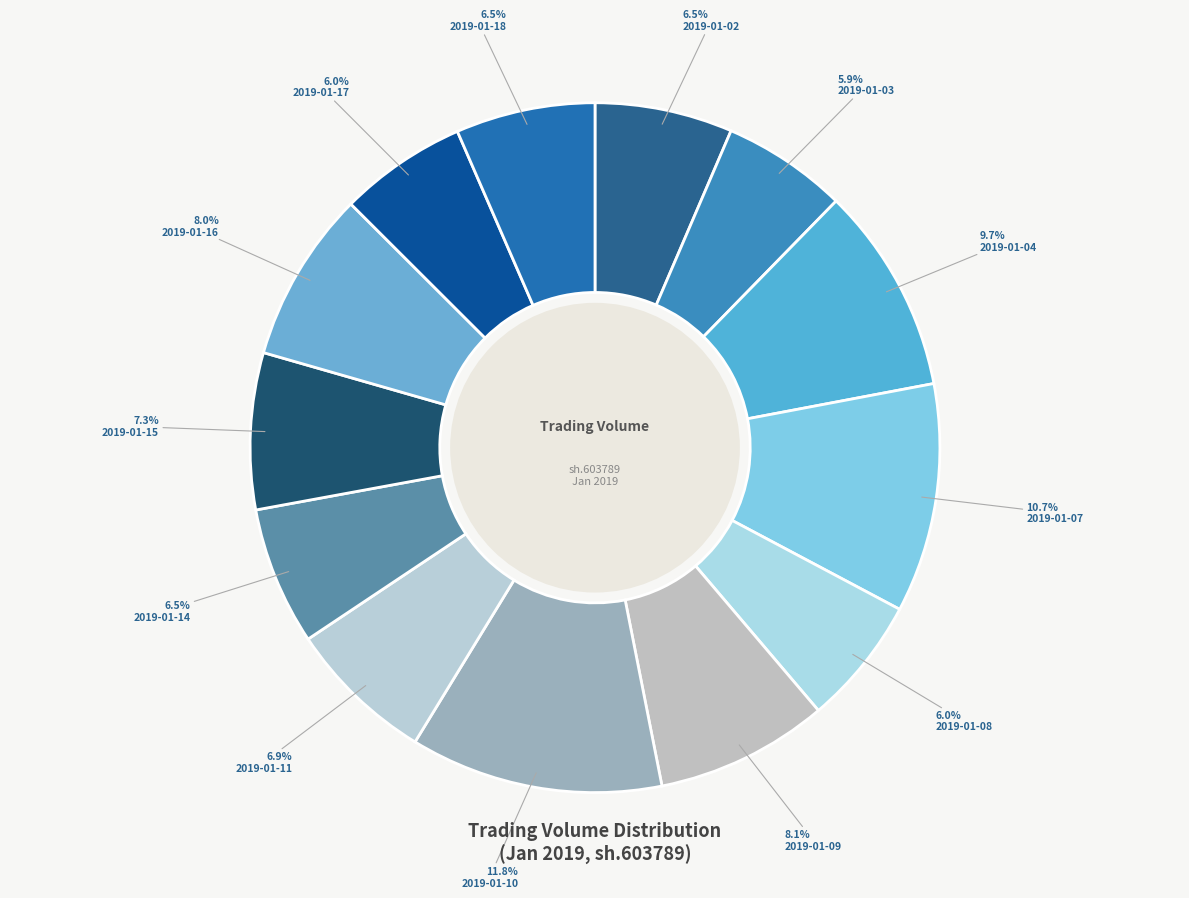

Count the number of slices in the pie.

13